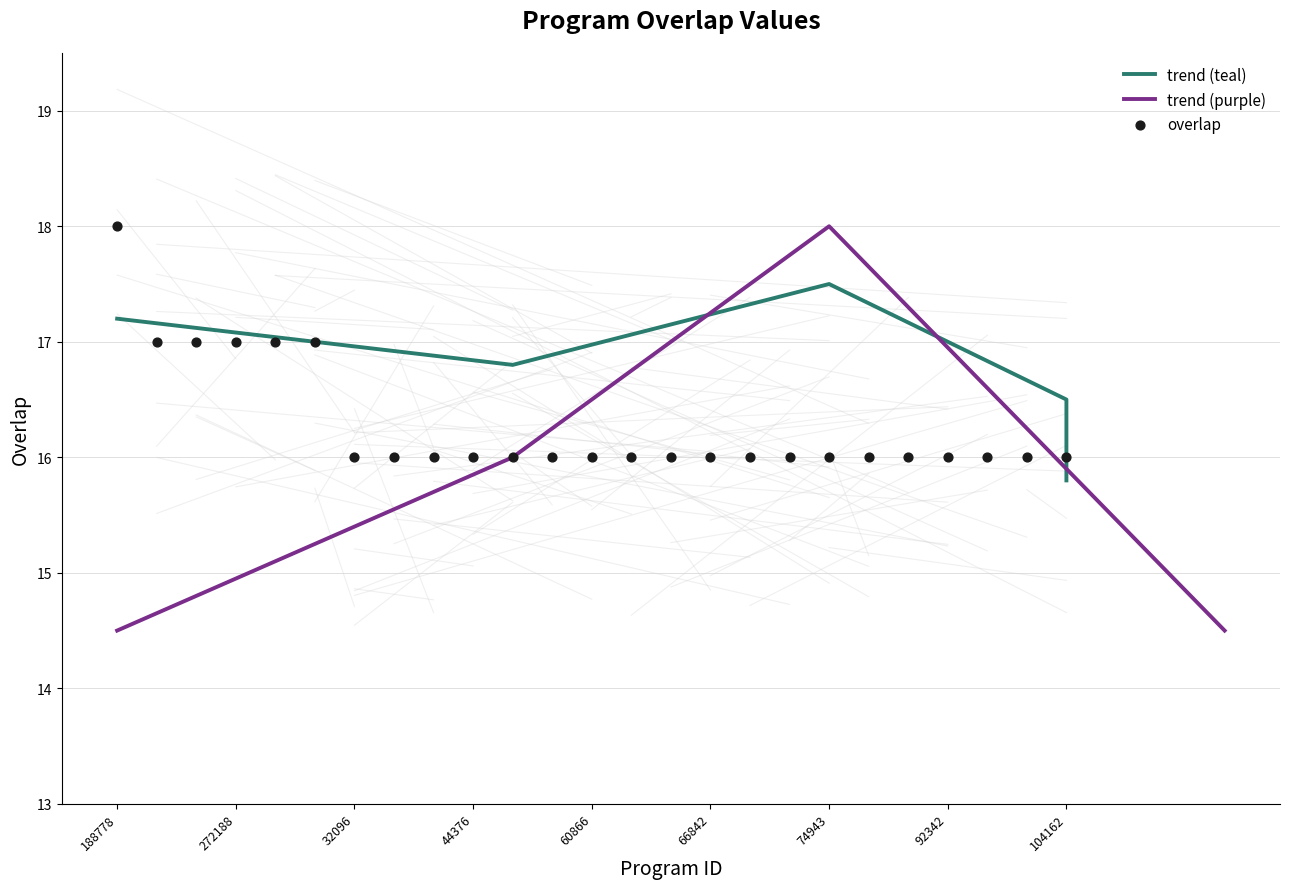

Between 92343 and 44376, which is larger?

92343